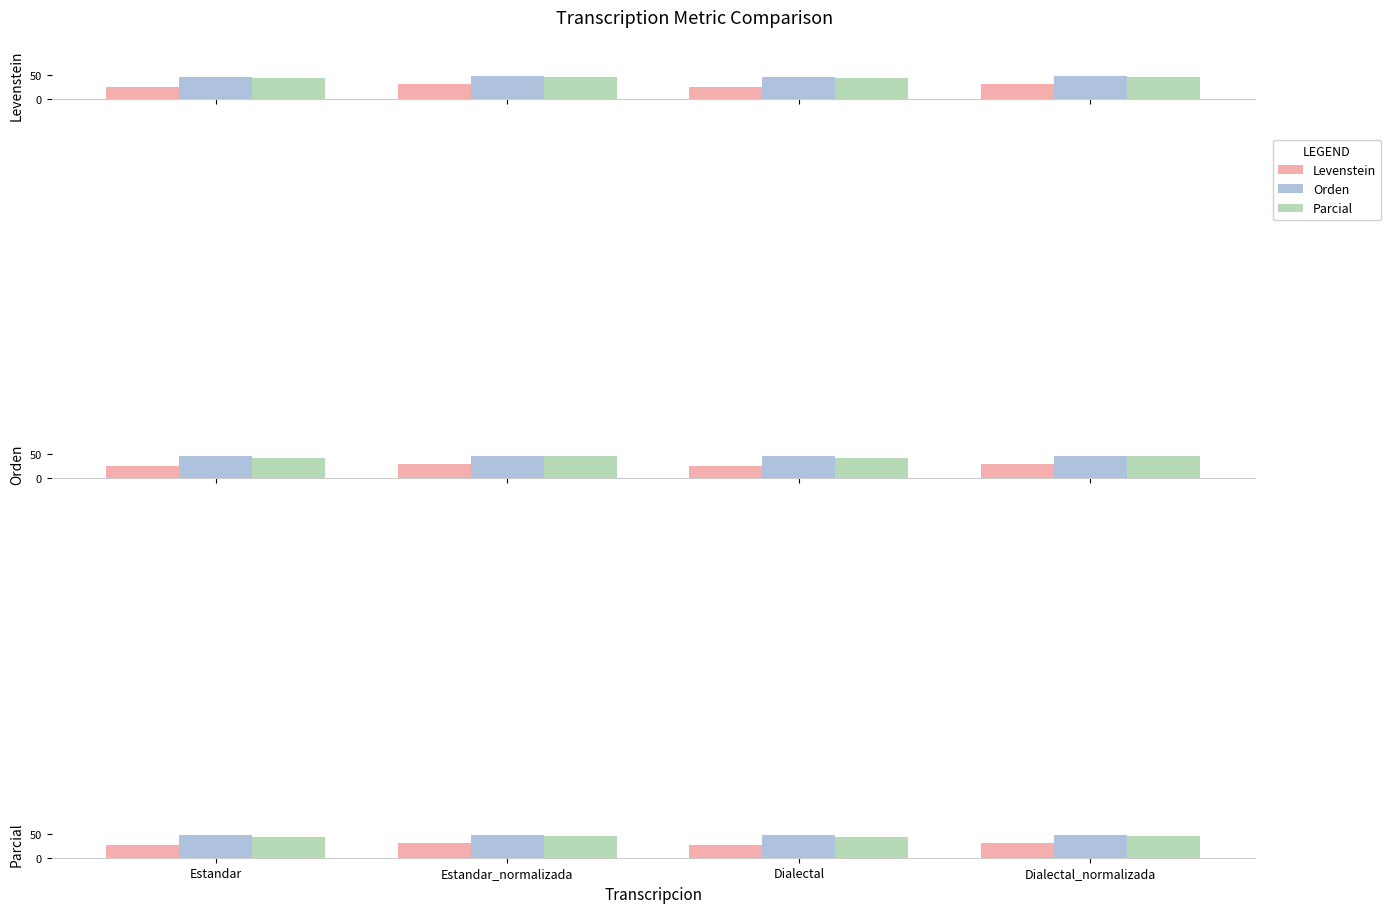

What is the difference between the maximum and second lowest values in the Levenstein series?

4.7